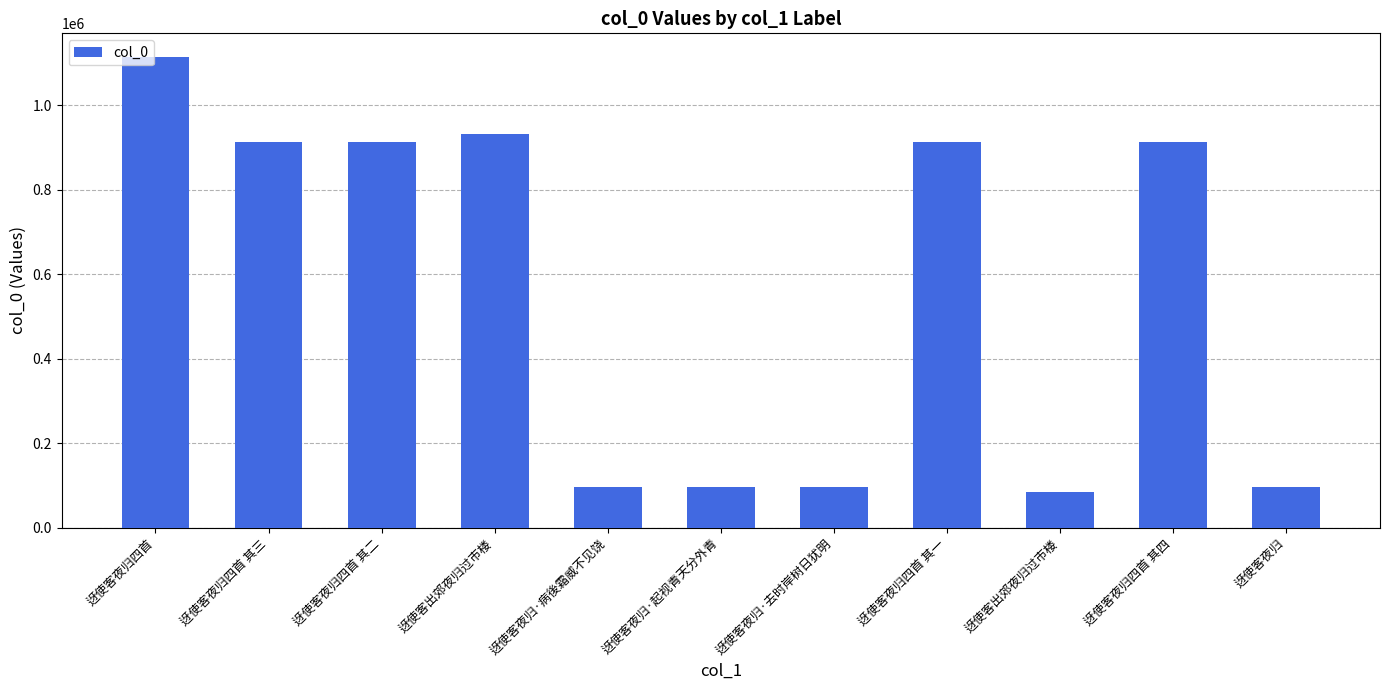

How many data points are less than 914324?

5